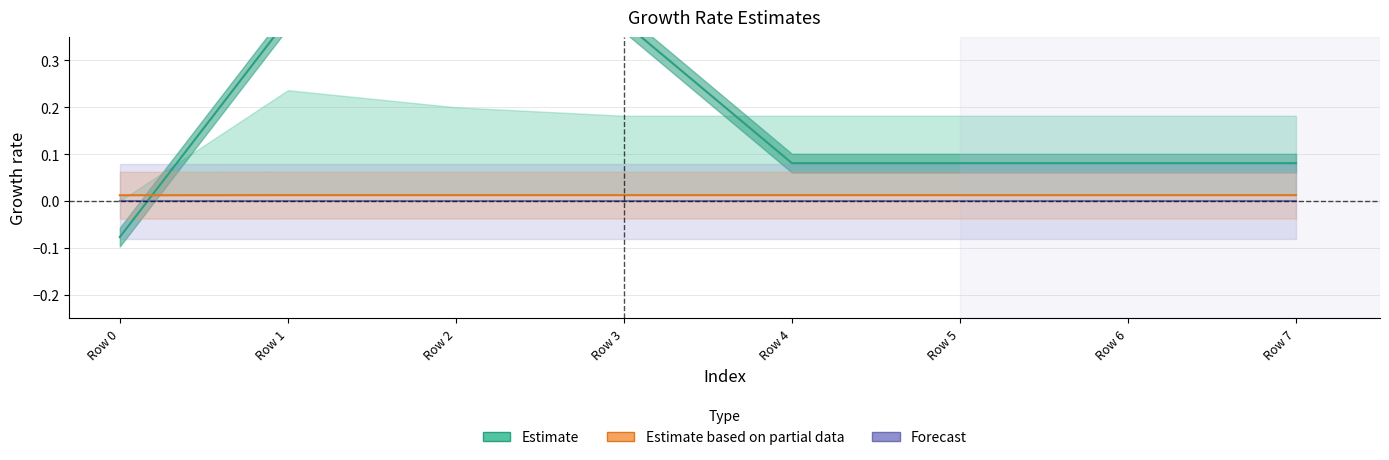

True or false: Estimate and Estimate based on partial data intersect in this chart.

True